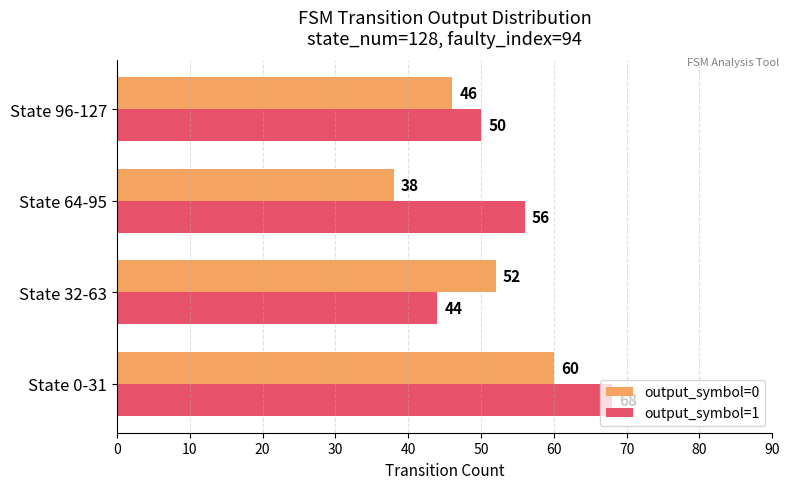

Which series changed the most between State 0-31 and State 96-127?

output_symbol=1